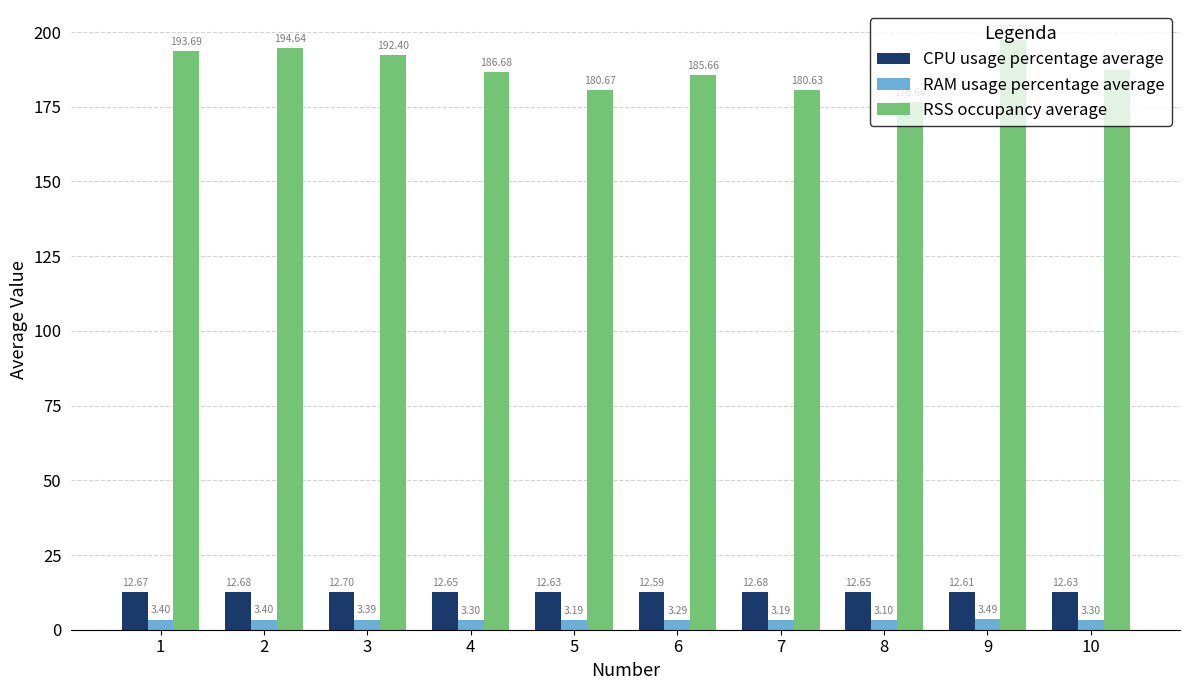

Does the chart contain any negative values?

No